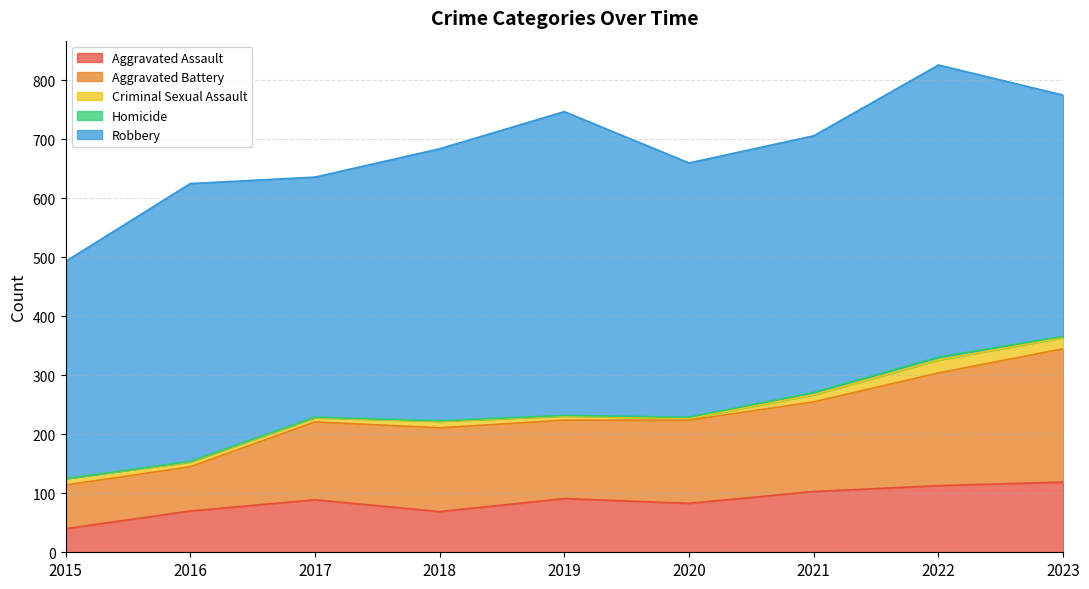

How many lines are shown in the chart?

5